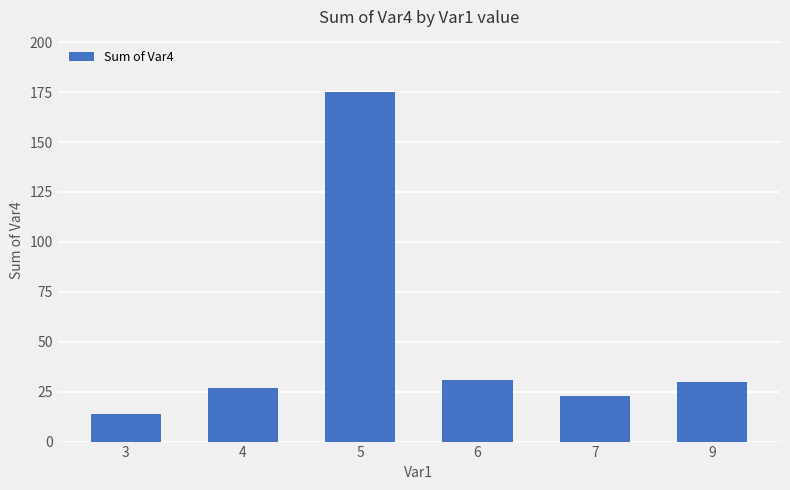

What is the difference between the maximum and second lowest values?

152